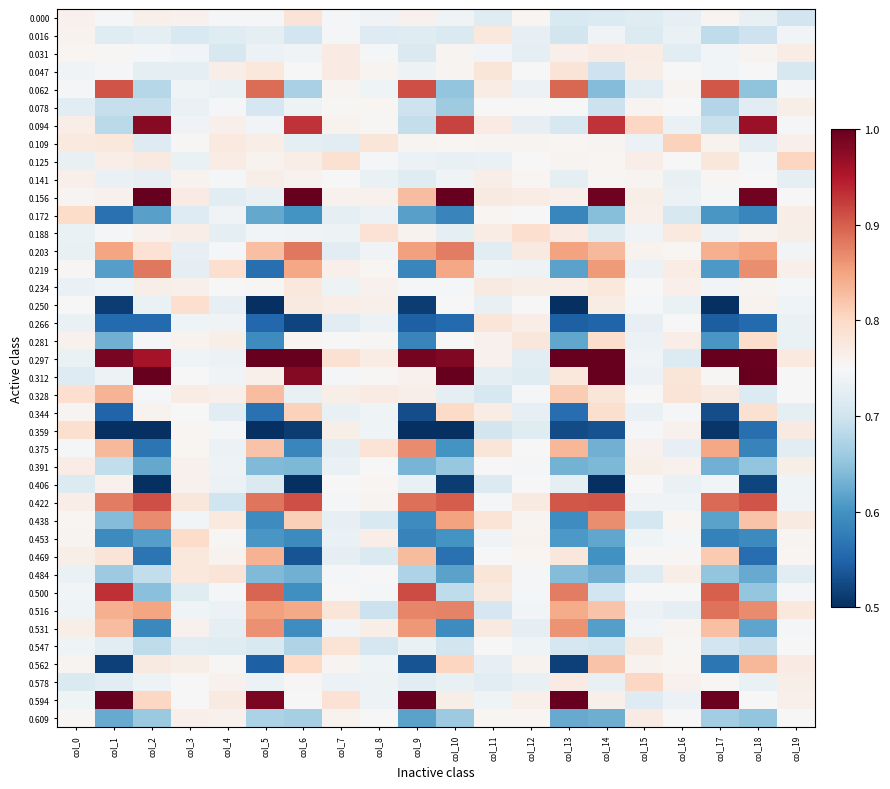

At which category is the sum across all series the highest?

col_3